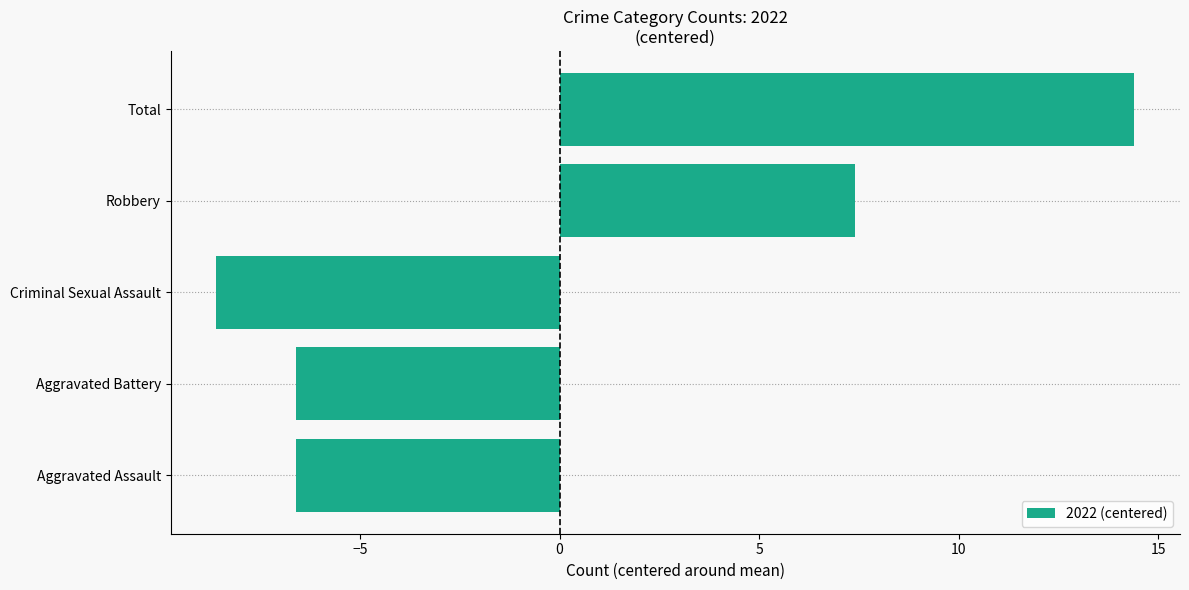

What is the smallest value displayed?

-8.6